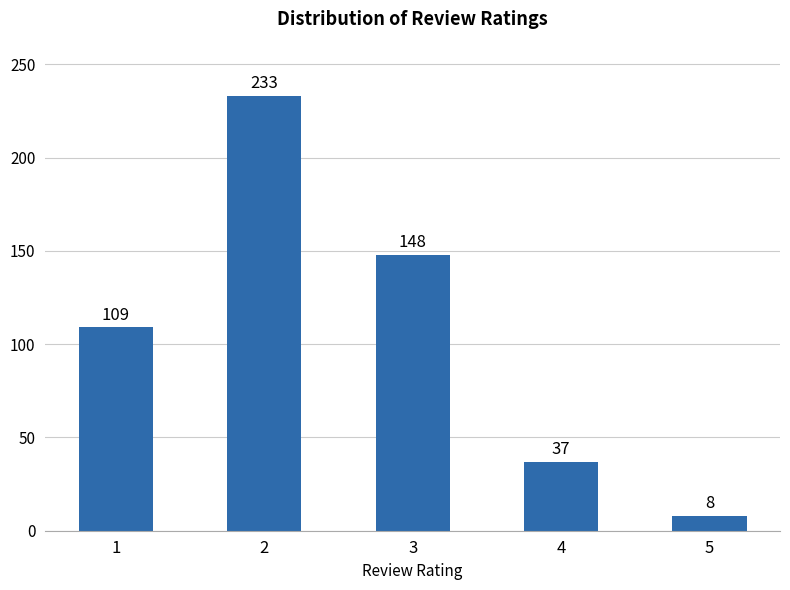

Reading left to right, what are all the values shown in this chart?

109	233	148	37	8